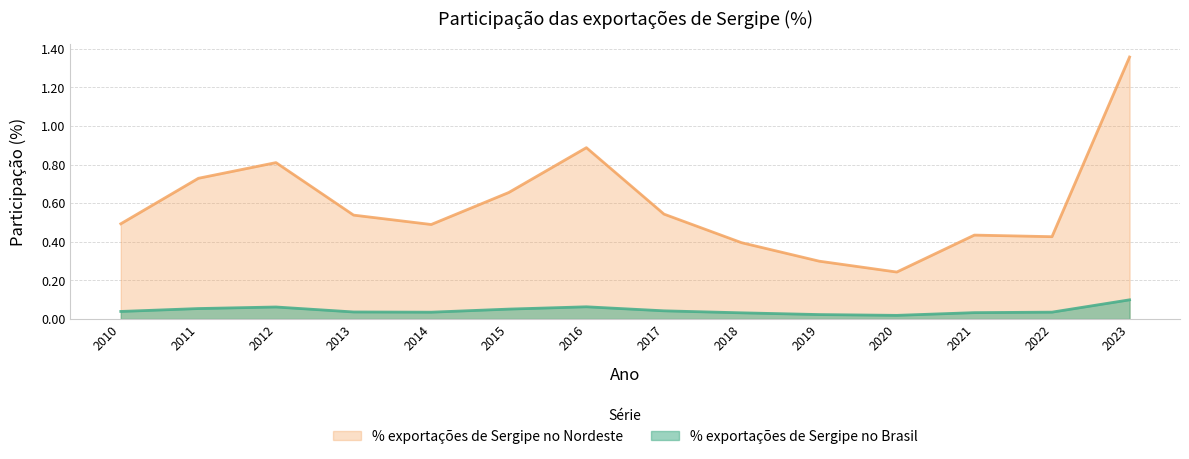

True or false: % exportações de Sergipe no Brasil has more than 2 interior local peaks.

False